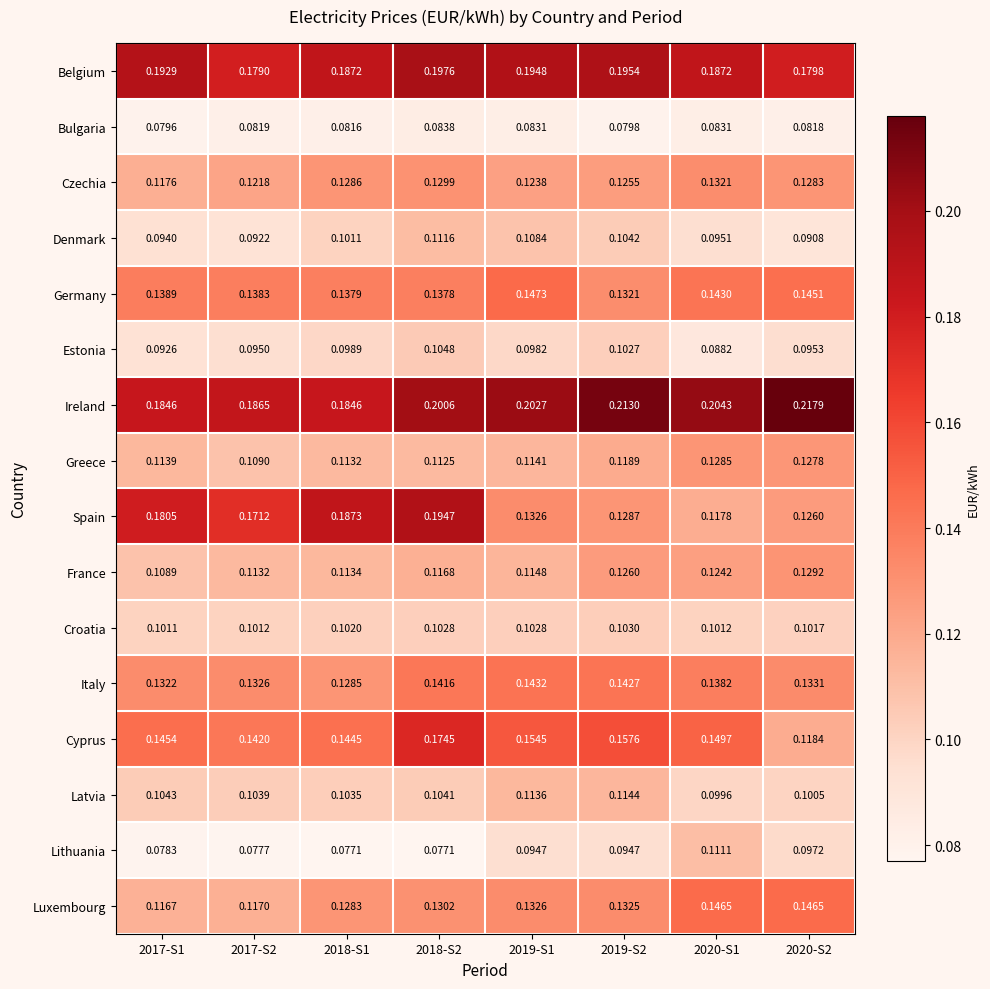

Which series has the largest total across all categories?

Ireland